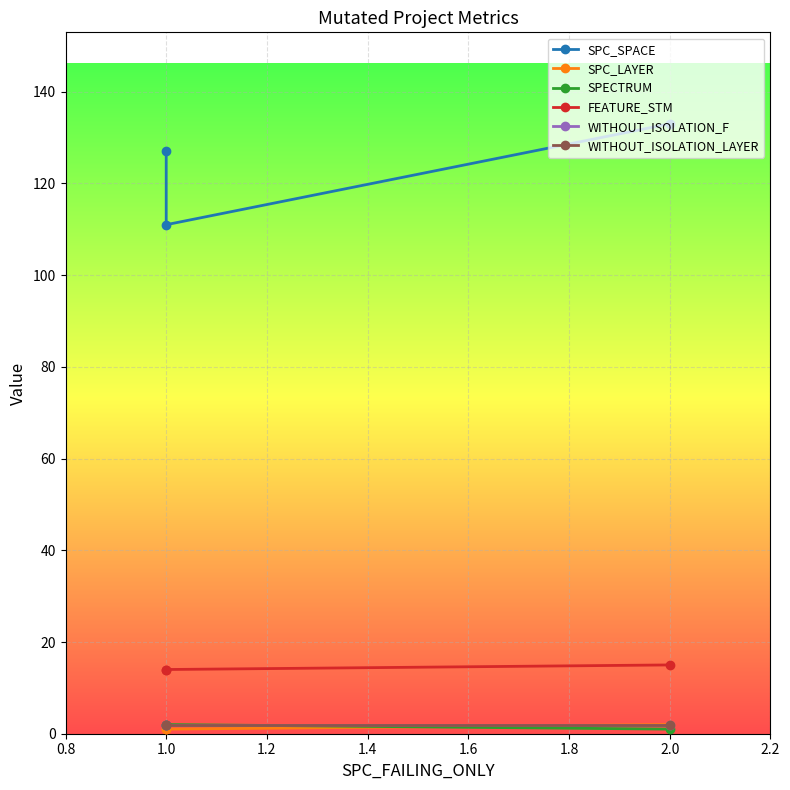

How many lines are shown in the chart?

6